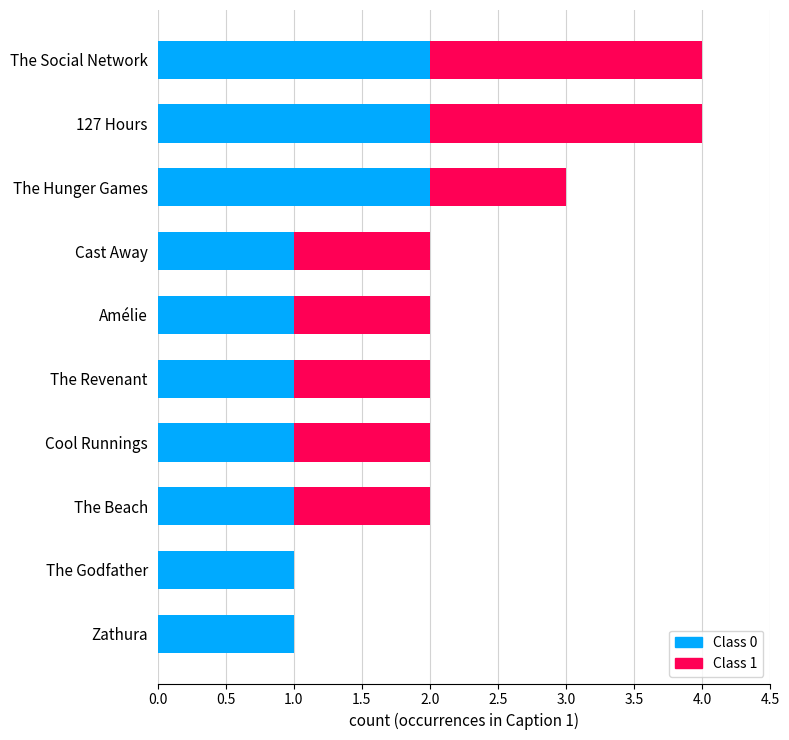

The value of Class 0 at 127 Hours is 2. True or false?

True